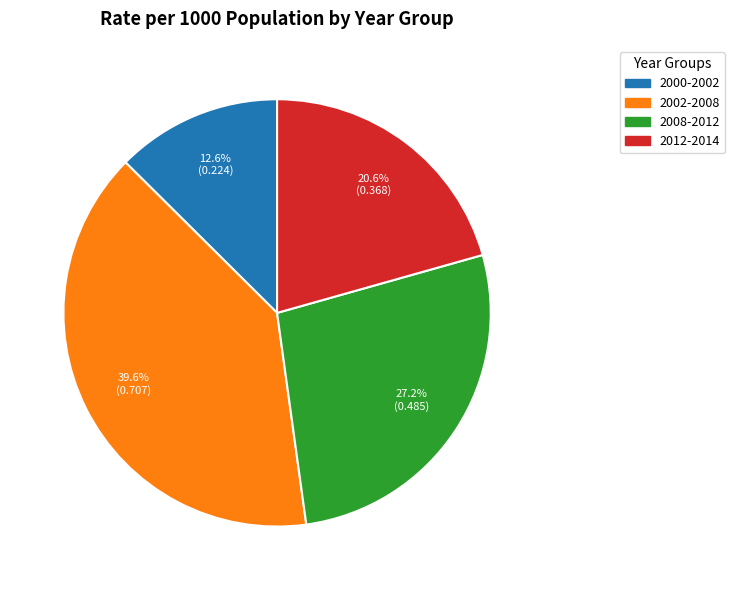

Between 2008-2012 and 2002-2008, which is larger?

2002-2008